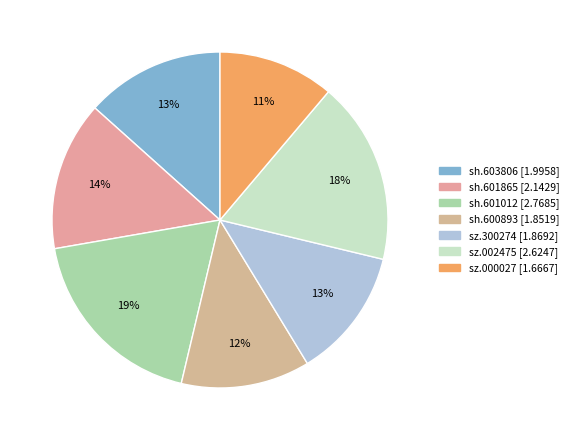

How many segments does this pie chart have?

7